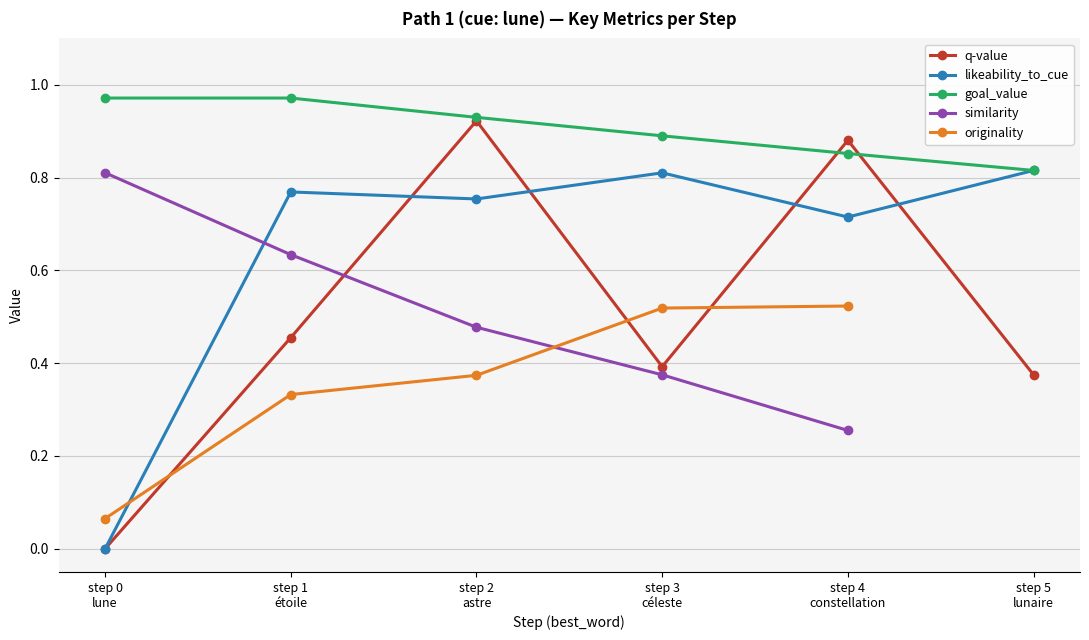

Which series has the largest total across all categories?

goal_value